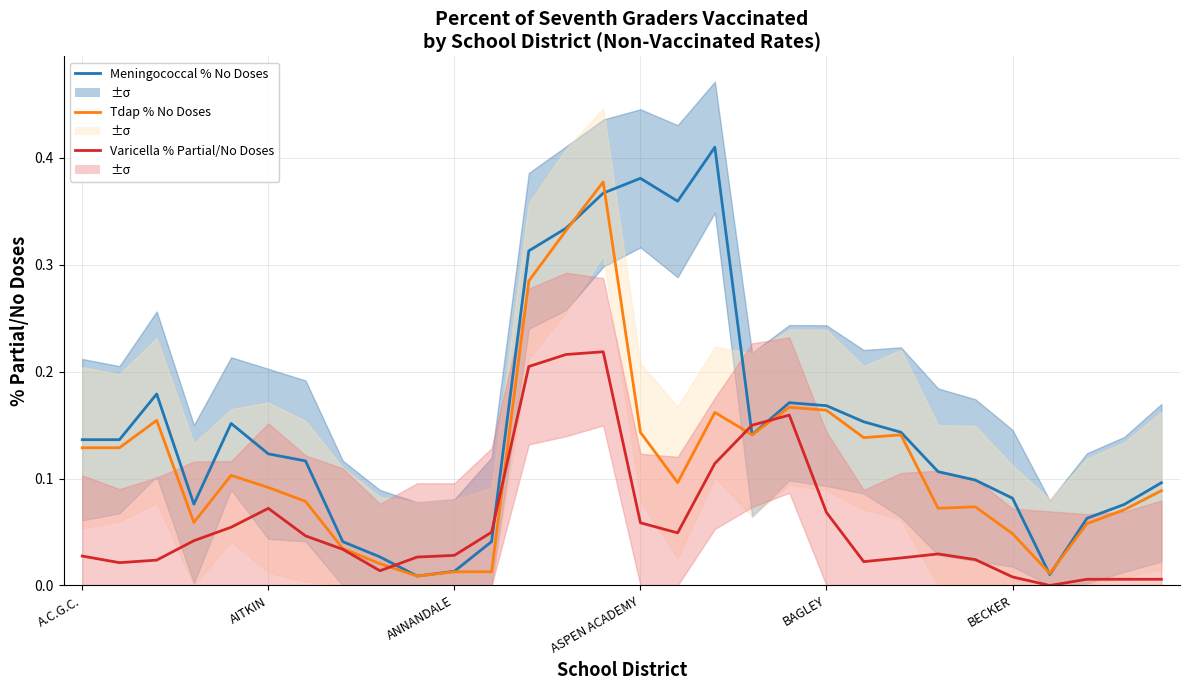

Reading left to right, what are all the values shown in this chart?

Meningococcal % No Doses: 0.1	0.1	0.2	0.1	0.2	0.1	0.1	0.0	0.0	0.0	0.0	0.0	0.3	0.3	0.4	0.4	0.4	0.4	0.1	0.2	0.2	0.2	0.1	0.1	0.1	0.1	0.0	0.1	0.1	0.1
Tdap % No Doses: 0.1	0.1	0.2	0.1	0.1	0.1	0.1	0.0	0.0	0.0	0.0	0.0	0.3	0.3	0.4	0.1	0.1	0.2	0.1	0.2	0.2	0.1	0.1	0.1	0.1	0.0	0.0	0.1	0.1	0.1
Varicella % Partial/No Doses: 0.0	0.0	0.0	0.0	0.1	0.1	0.0	0.0	0.0	0.0	0.0	0.0	0.2	0.2	0.2	0.1	0.0	0.1	0.1	0.2	0.1	0.0	0.0	0.0	0.0	0.0	-0.0	0.0	0.0	0.0